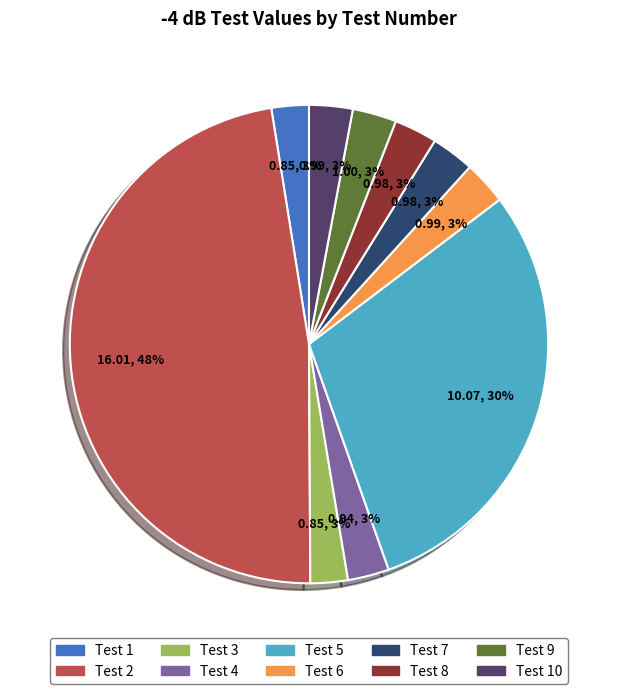

To the nearest percent, what is the average slice percentage?

10%